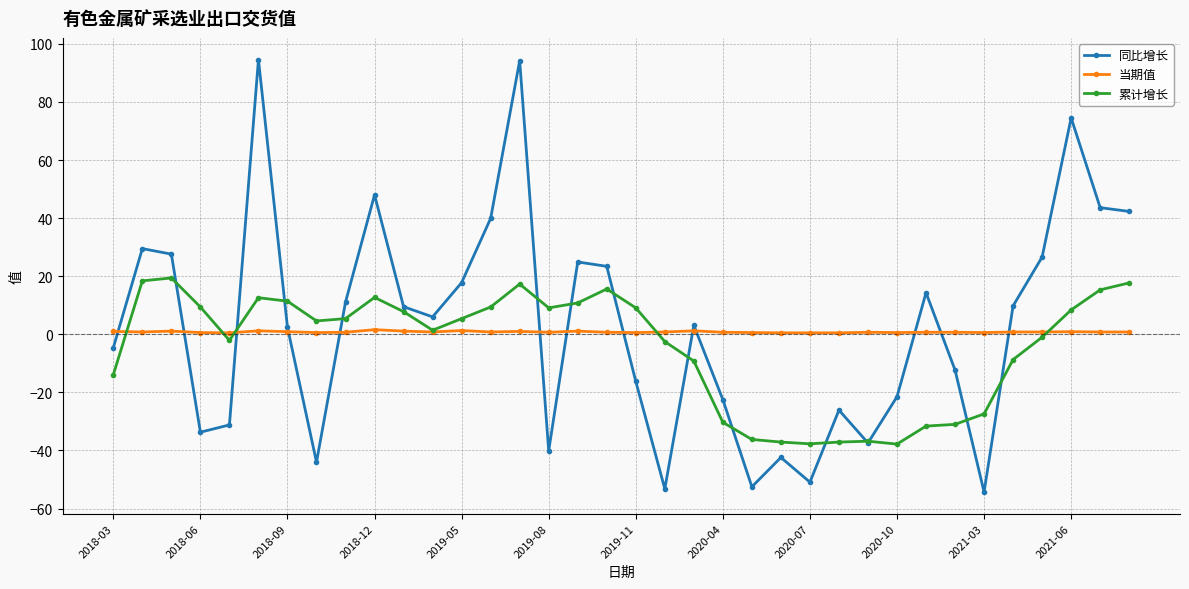

Which series has the widest spread of values?

同比增长